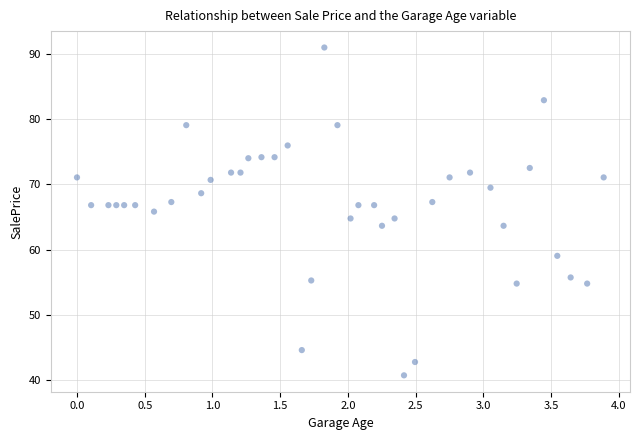

What is the range of Y values (max minus min)?

50.2